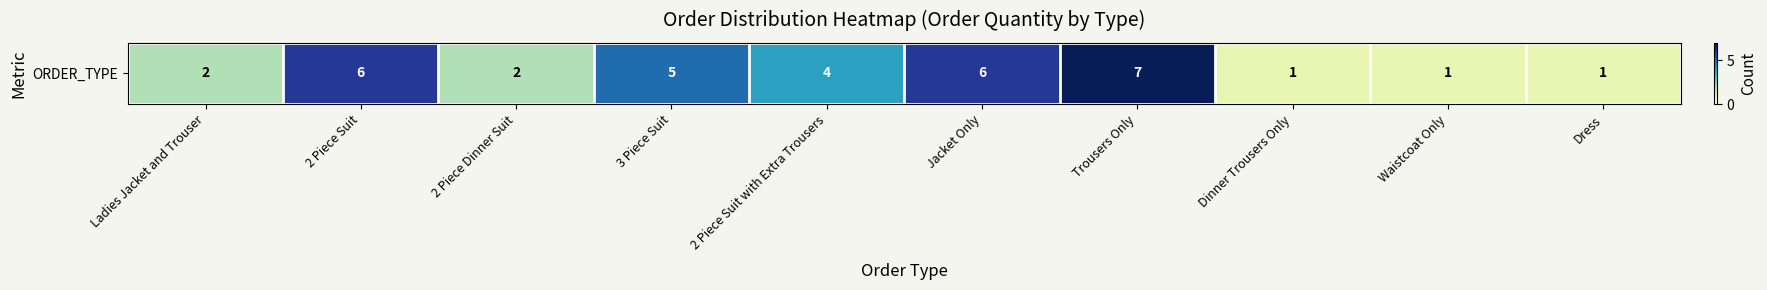

Between 3 Piece Suit and 2 Piece Dinner Suit, which is larger?

3 Piece Suit